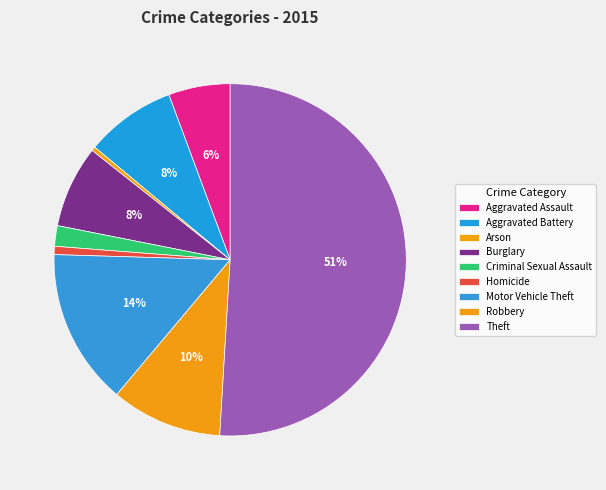

How much of the chart is everything except Burglary?

92.5%